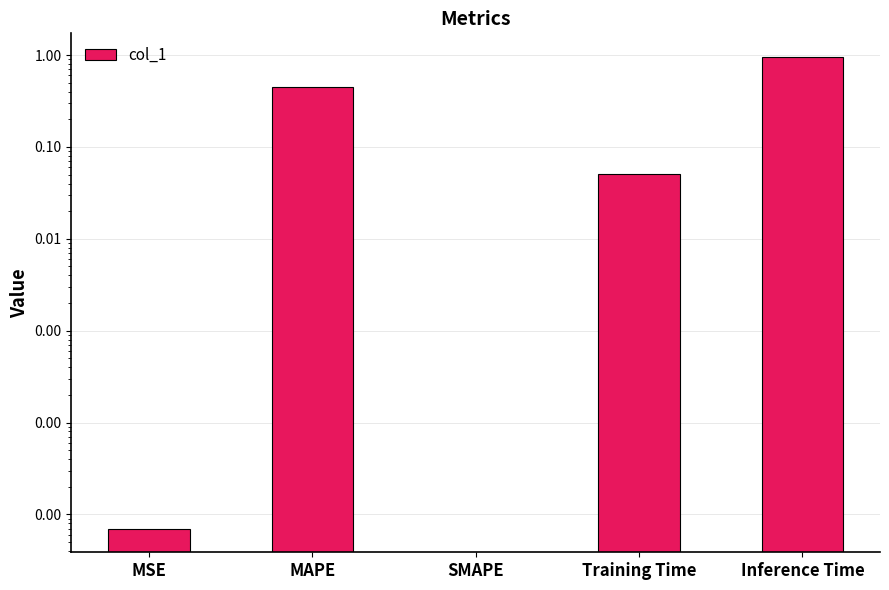

What is the sum of the values at SMAPE and MAPE?

0.4